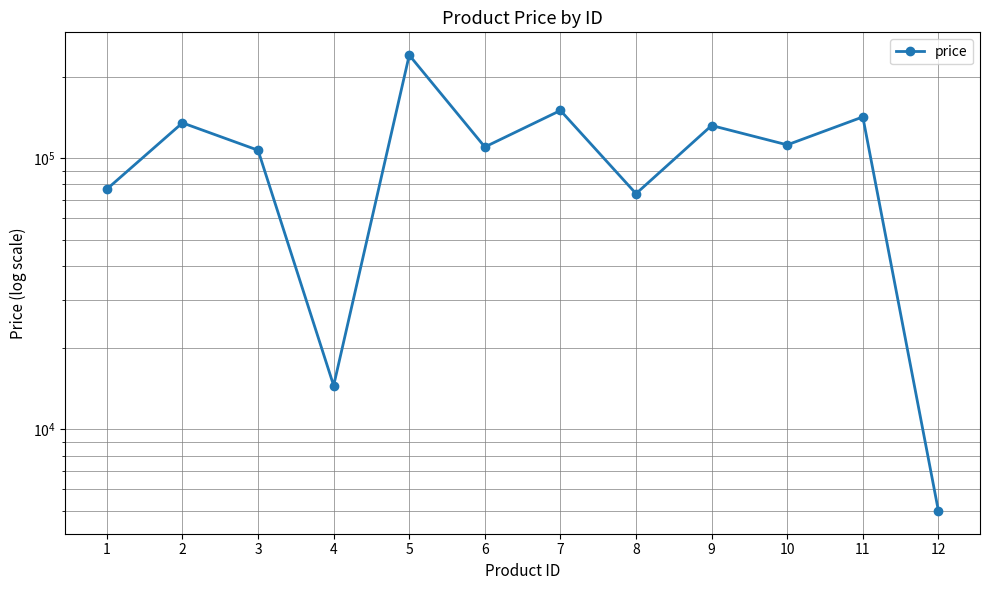

The value at 6 is 49704. True or false?

False